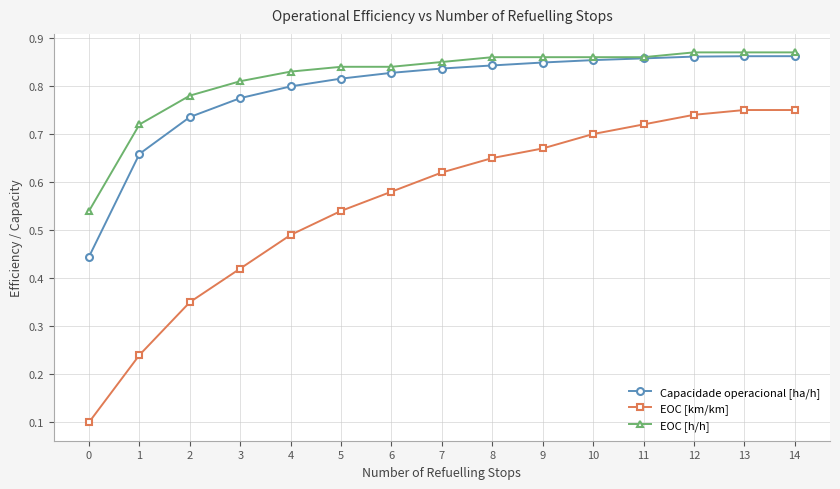

Which series has the largest range (max minus min)?

EOC [km/km]